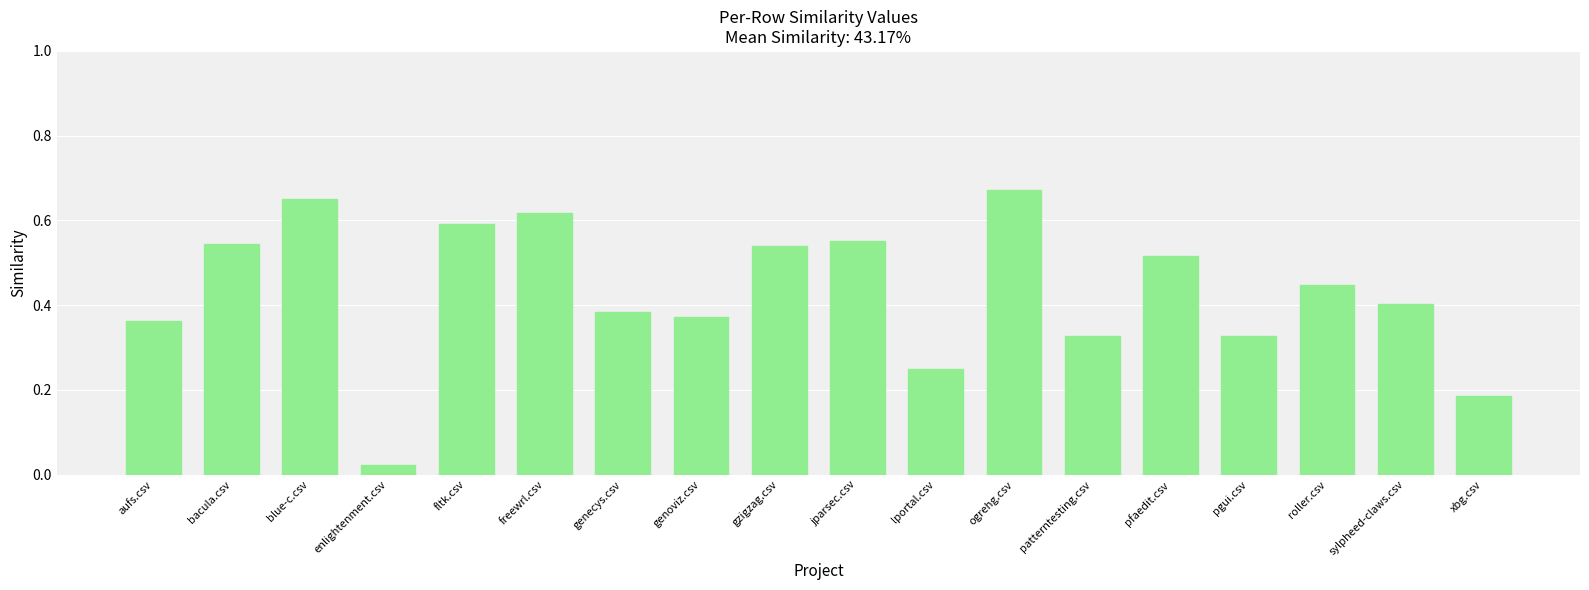

Which label corresponds to the largest value in the chart?

ogrehg.csv